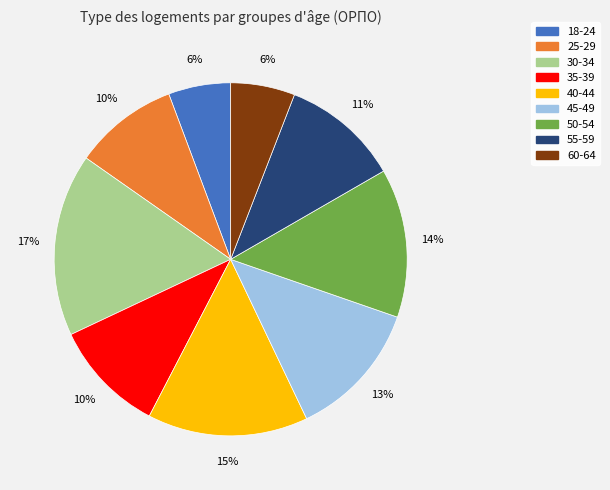

Does 35-39 represent more than half of the total?

No